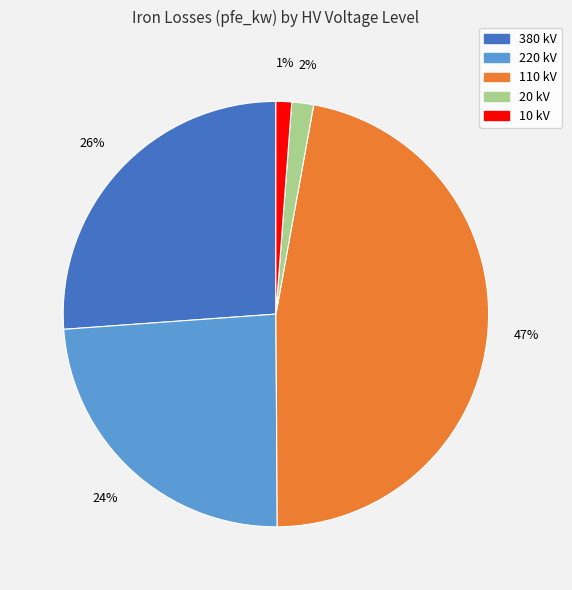

To the nearest percent, what is the combined percentage of 220 and 20?

26%